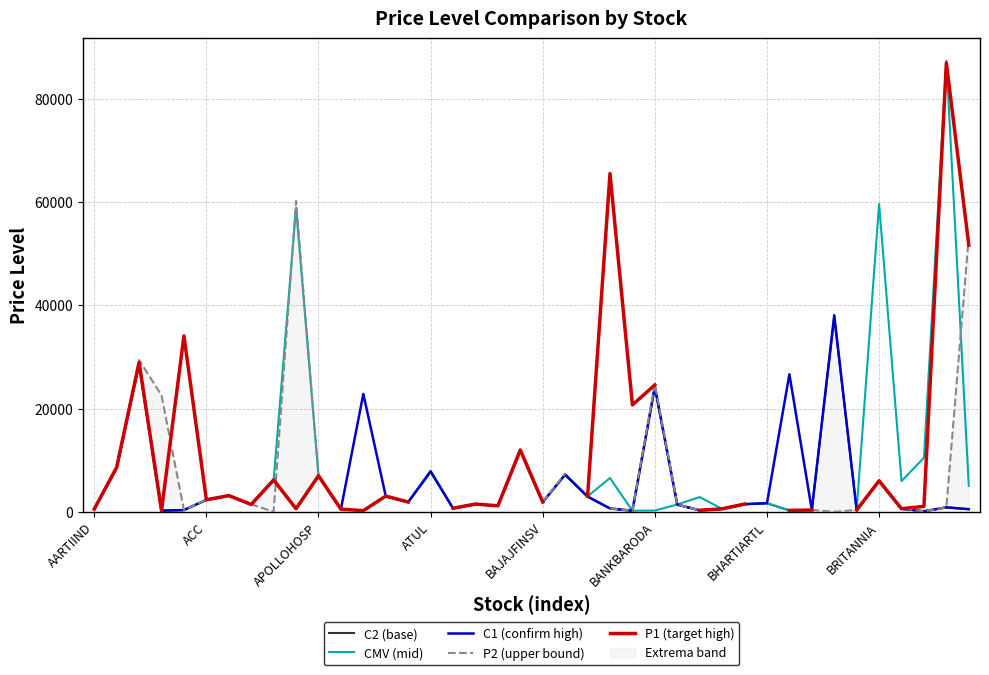

Between 29 and 28, which is larger?

29